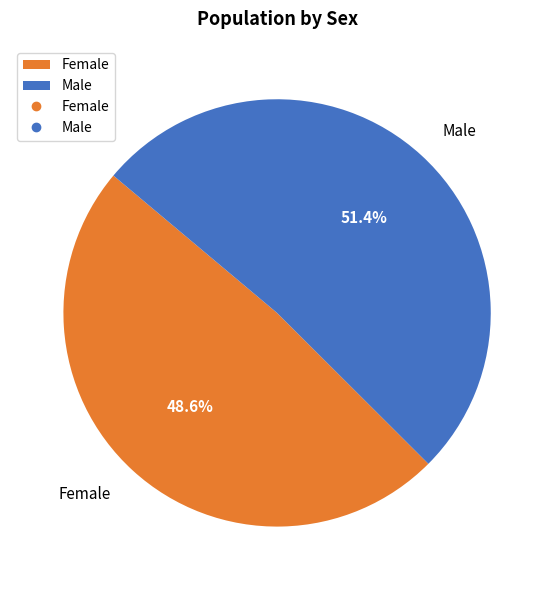

Which has a higher value, Female or Male?

Male